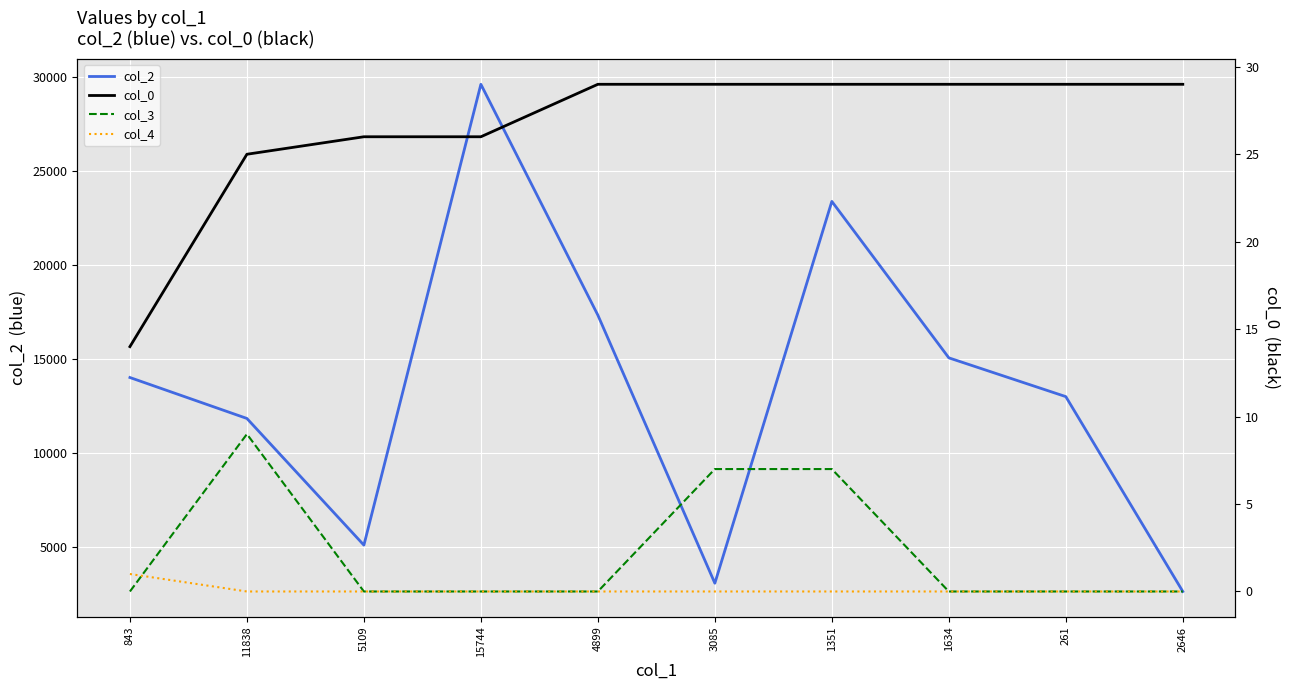

At which category is the sum across all series the highest?

15744